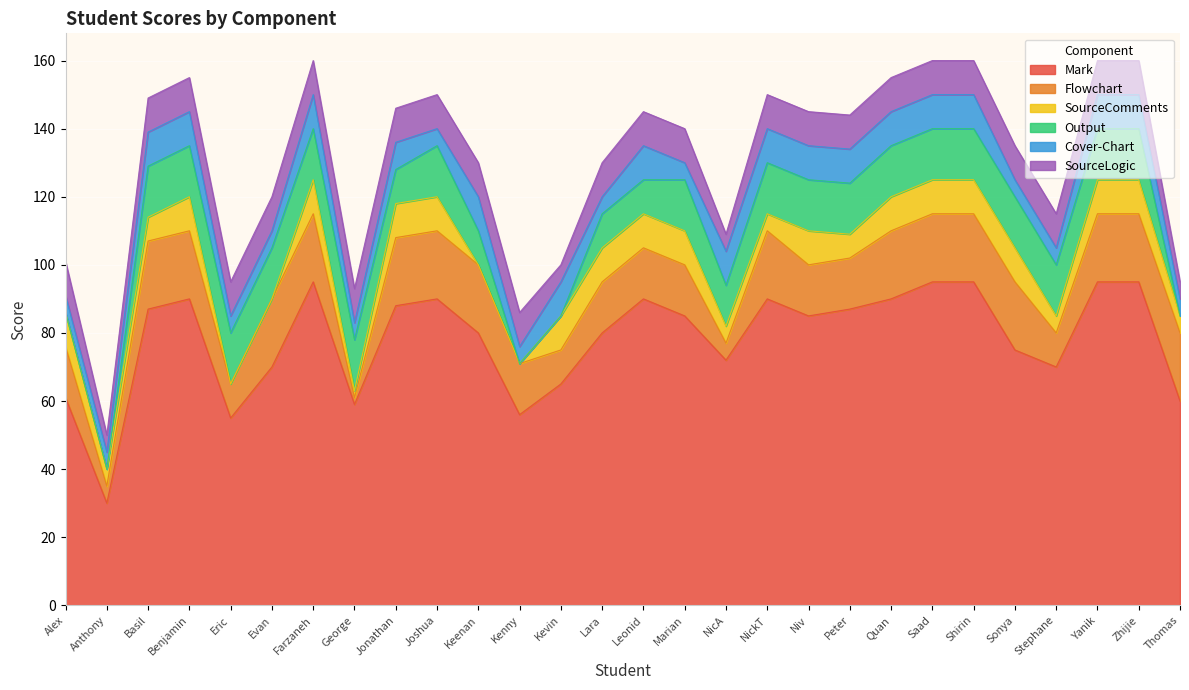

Is the value of Cover-Chart at NickT greater than the value of Flowchart at Basil?

No